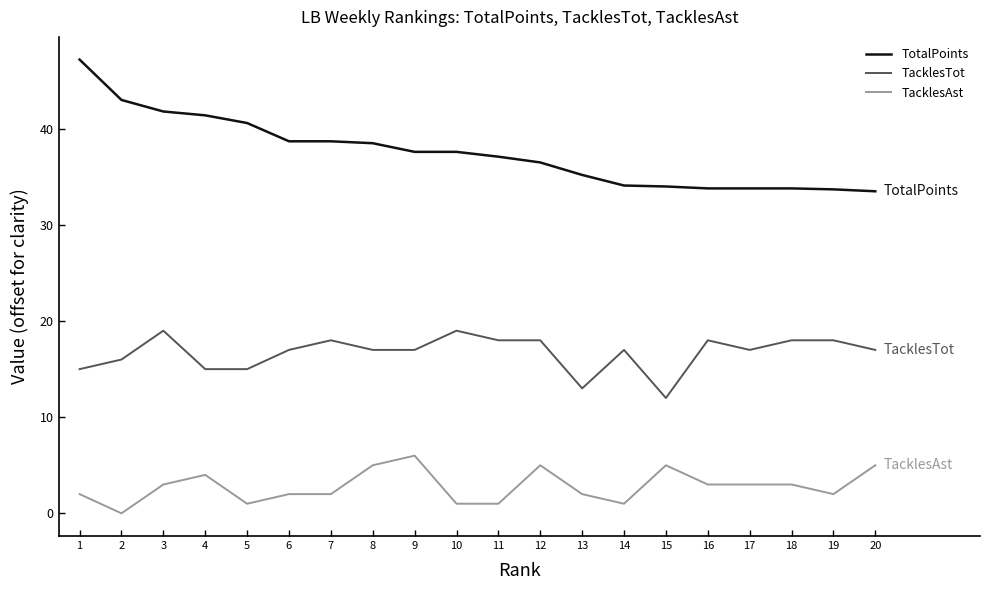

Which series has the largest range (max minus min)?

TotalPoints